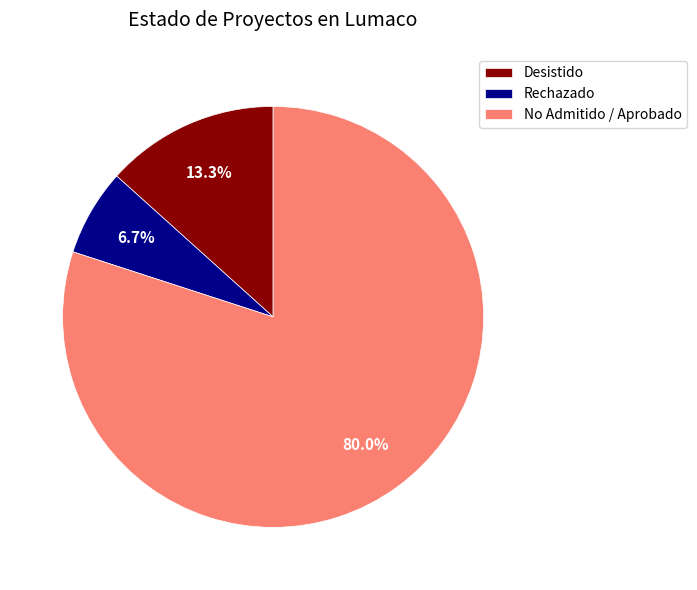

What percentage do Desistido and Rechazado together represent?

20.0%